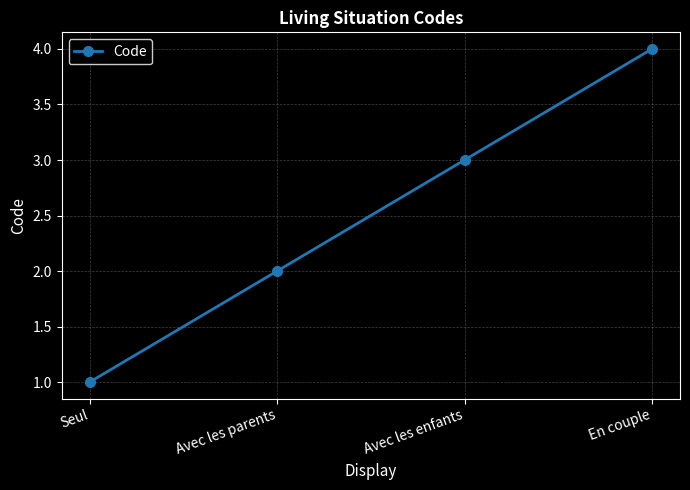

Reading left to right, extract all data points from this chart.

Seul=1	Avec les parents=2	Avec les enfants=3	En couple=4